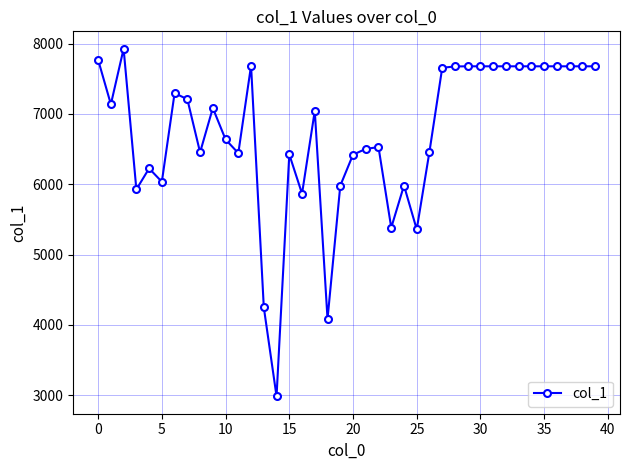

What is the smallest value displayed?

2986